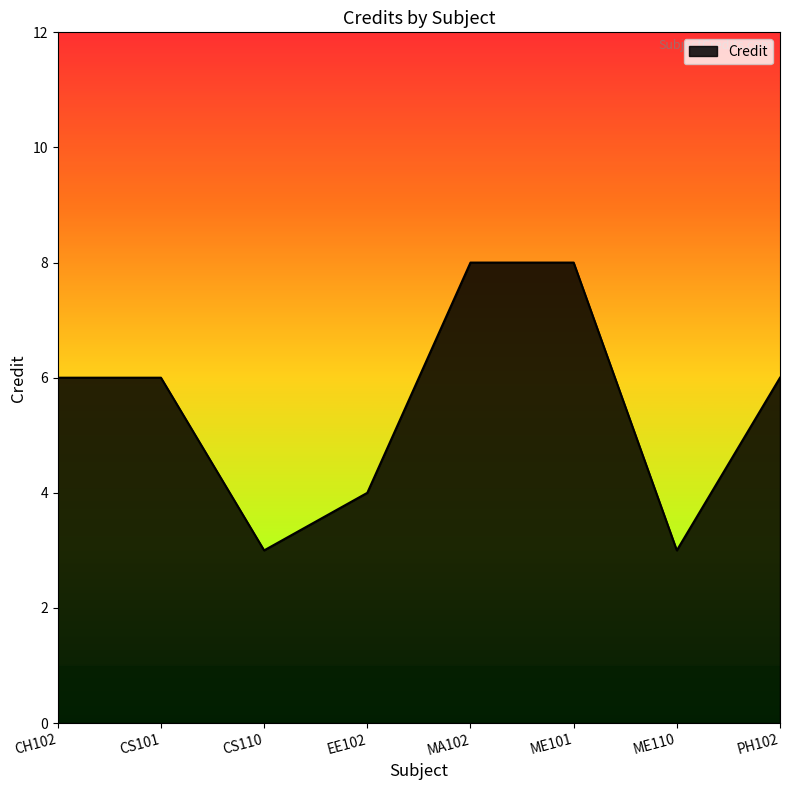

What is the change in value from ME101 to ME110?

-5